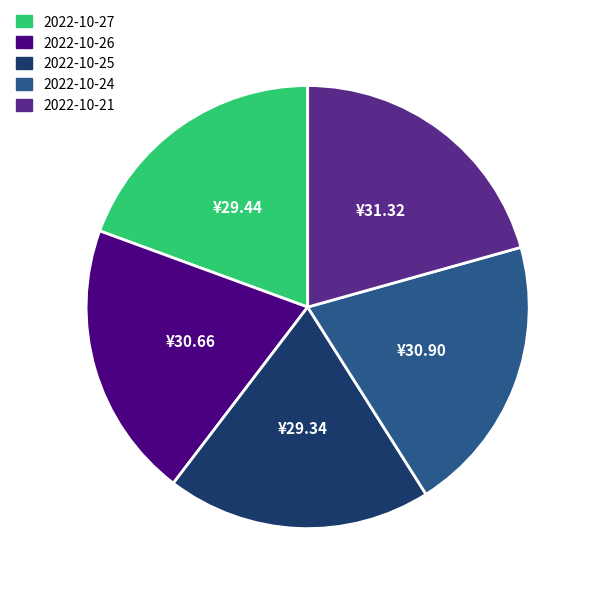

Is there a majority slice in this chart?

No